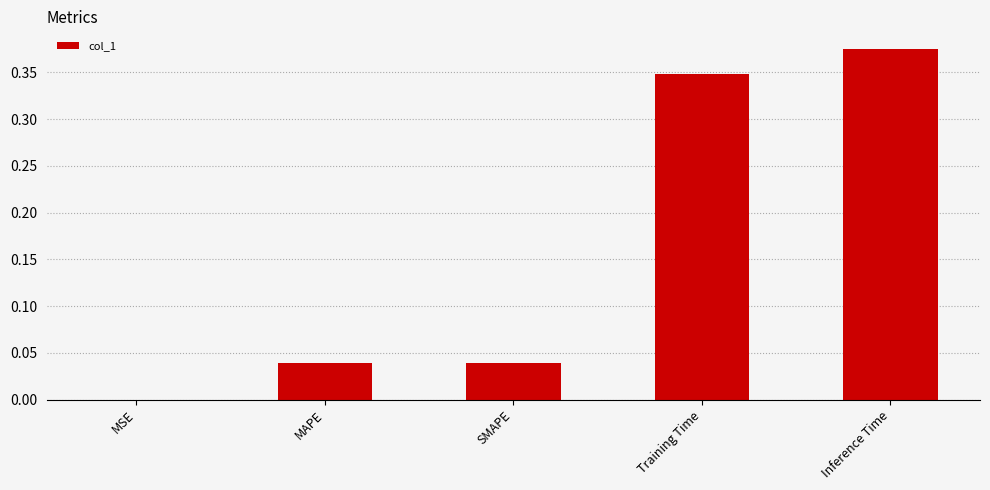

At which category does the chart reach its peak across all series?

Inference Time